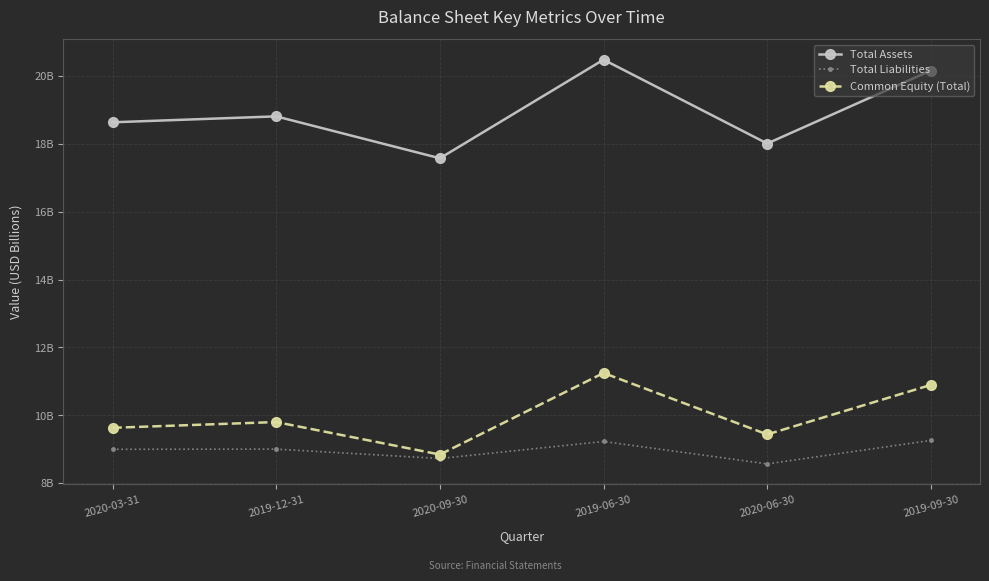

In Common Equity (Total), how many points are higher than both neighbors (excluding endpoints)?

2